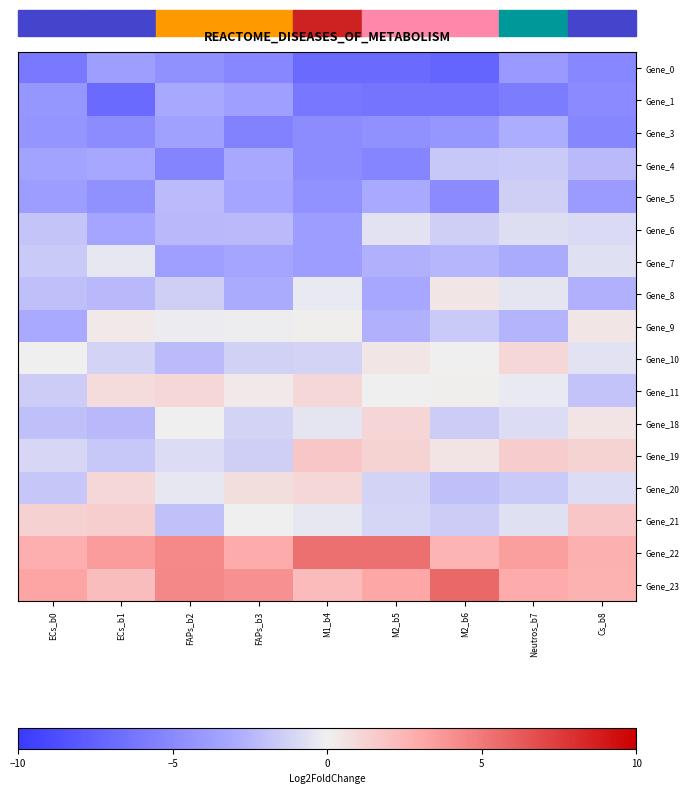

Rank the series by their maximum value, from lowest to highest.

Gene_0, Gene_1, Gene_3, Gene_4, Gene_5, Gene_6, Gene_7, Gene_8, Gene_9, Gene_10, Gene_11, Gene_20, Gene_18, Gene_19, Gene_21, Gene_22, Gene_23